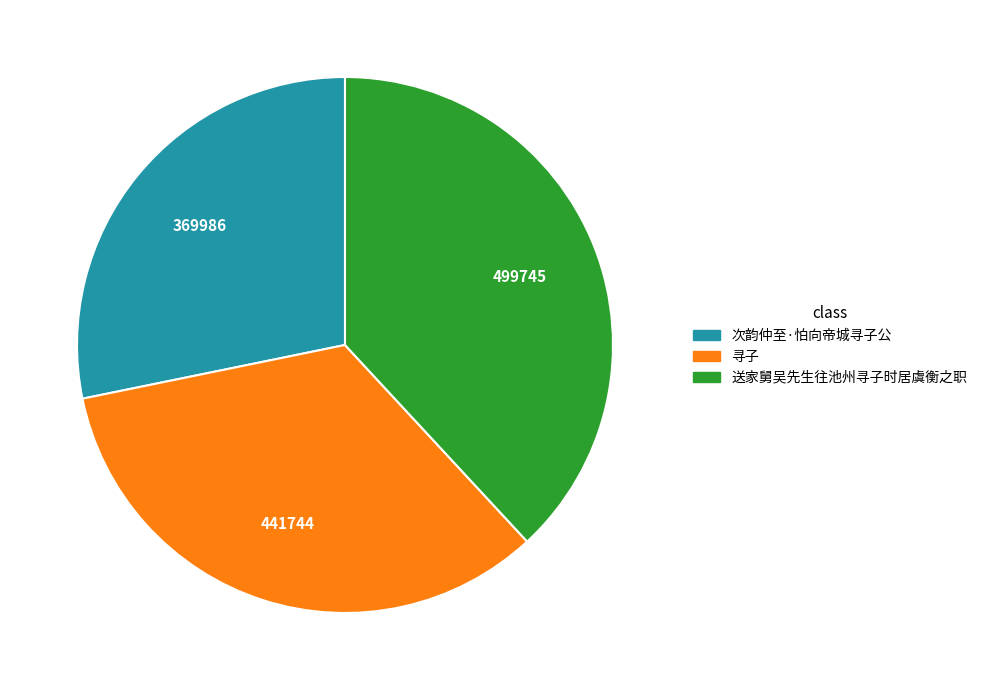

True or false: 次韵仲至·怕向帝城寻子公 accounts for 28% of the total.

True